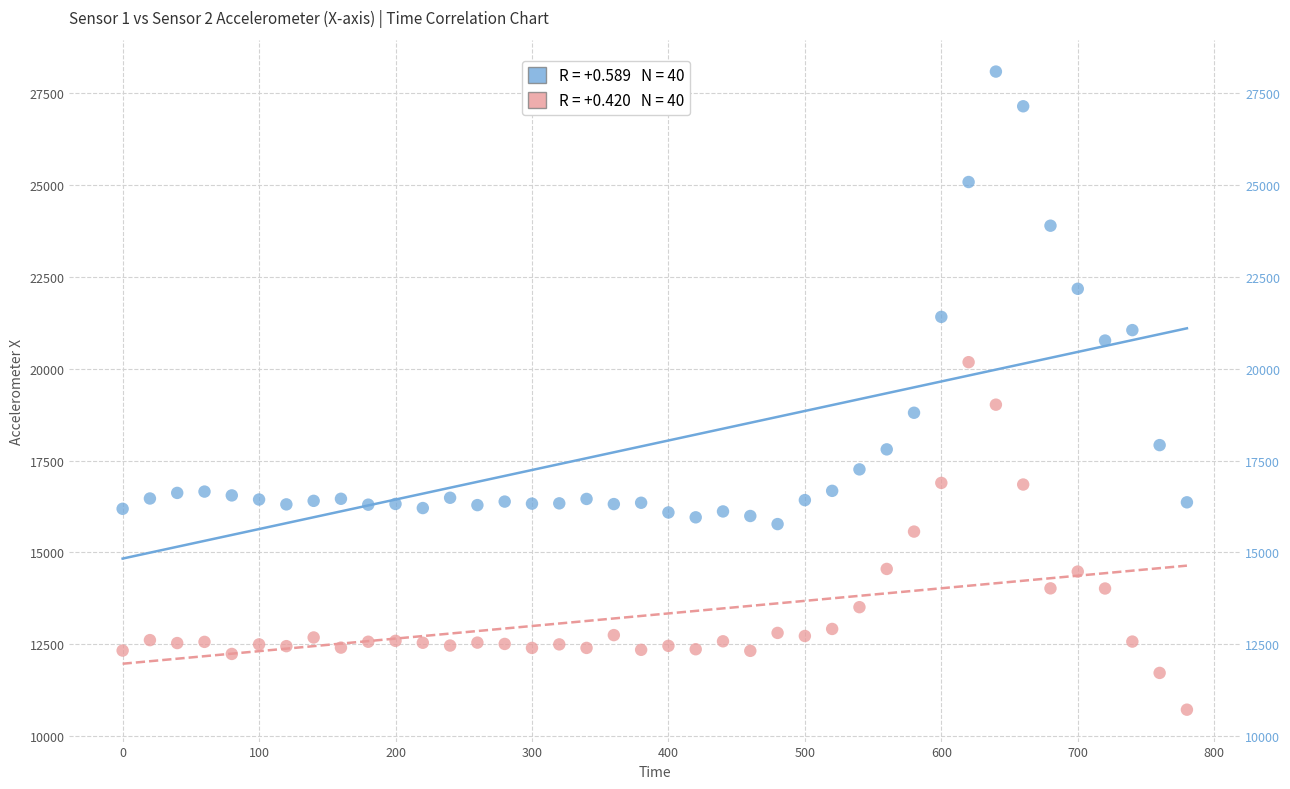

Across all data points, what is the range of Y values (max minus min)?

17356